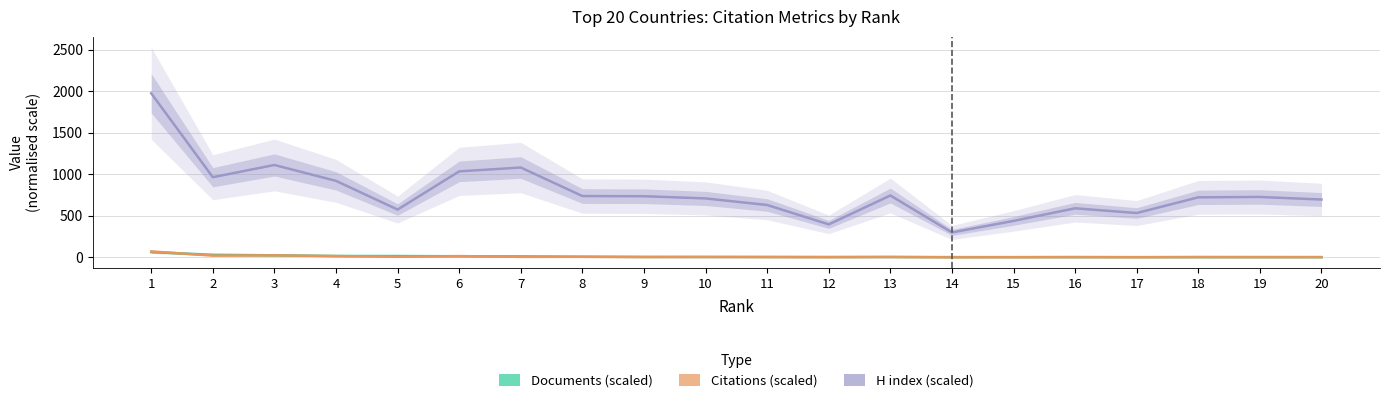

Where do Documents (scaled) and Citations (scaled) first cross each other?

1 and 2